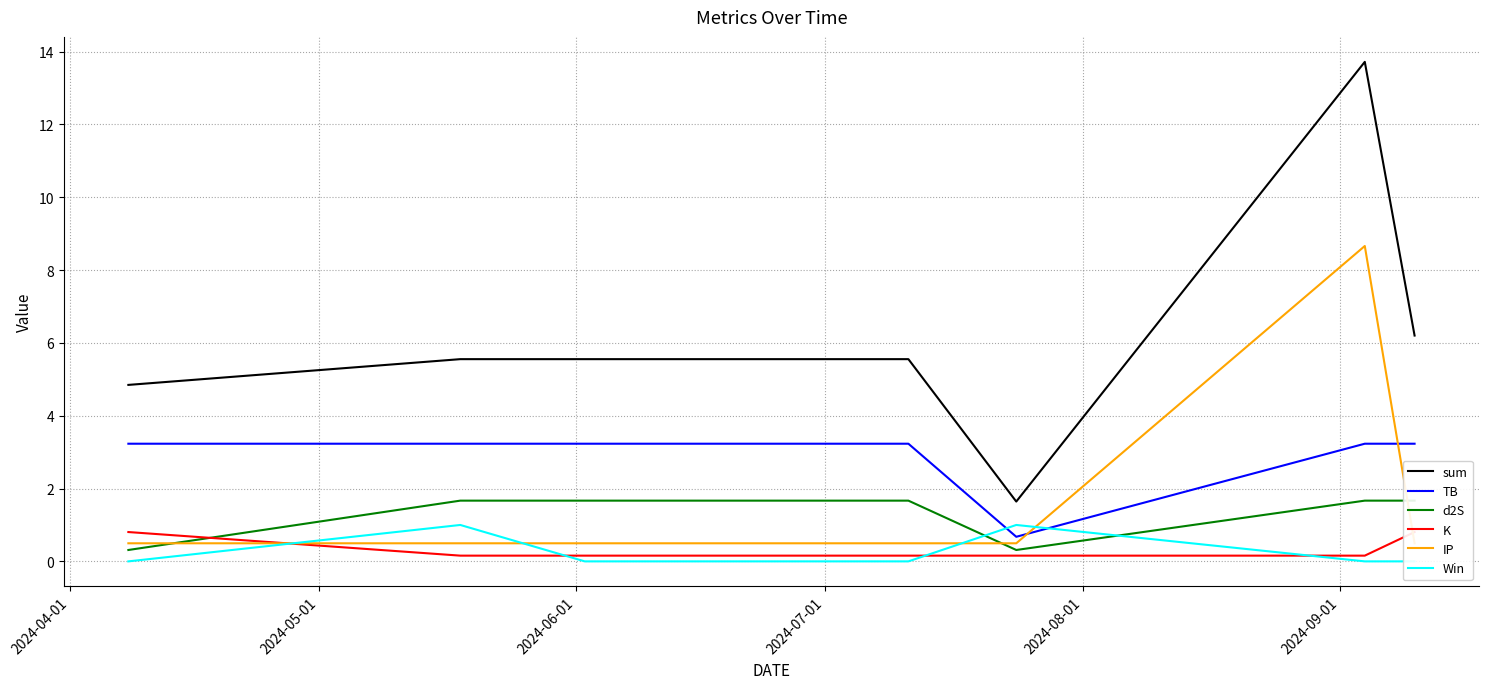

Which series has the largest total across all categories?

sum